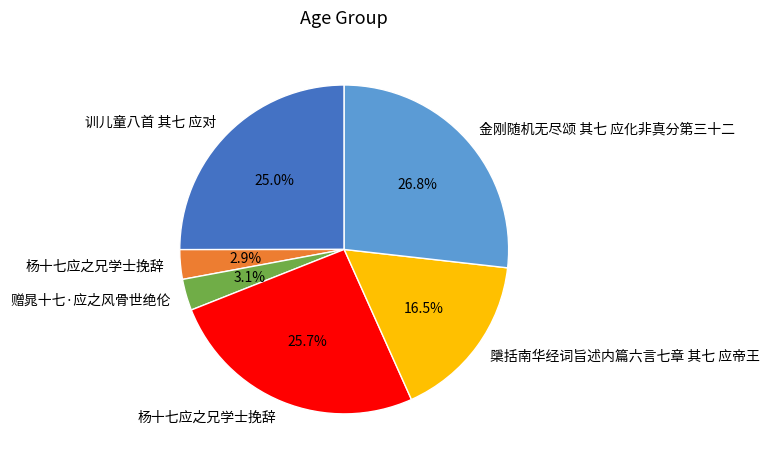

Does any single category account for the majority?

No